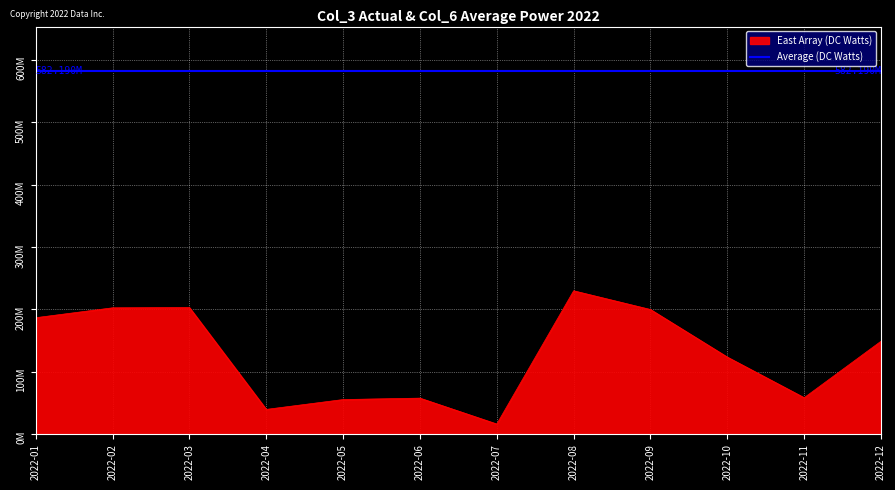

Reading left to right, transcribe all the data shown in this chart.

186811304	202636280	203084776	39867856	55653376	57921880	16443696	229923120	199914184	123691960	58622472	149123192